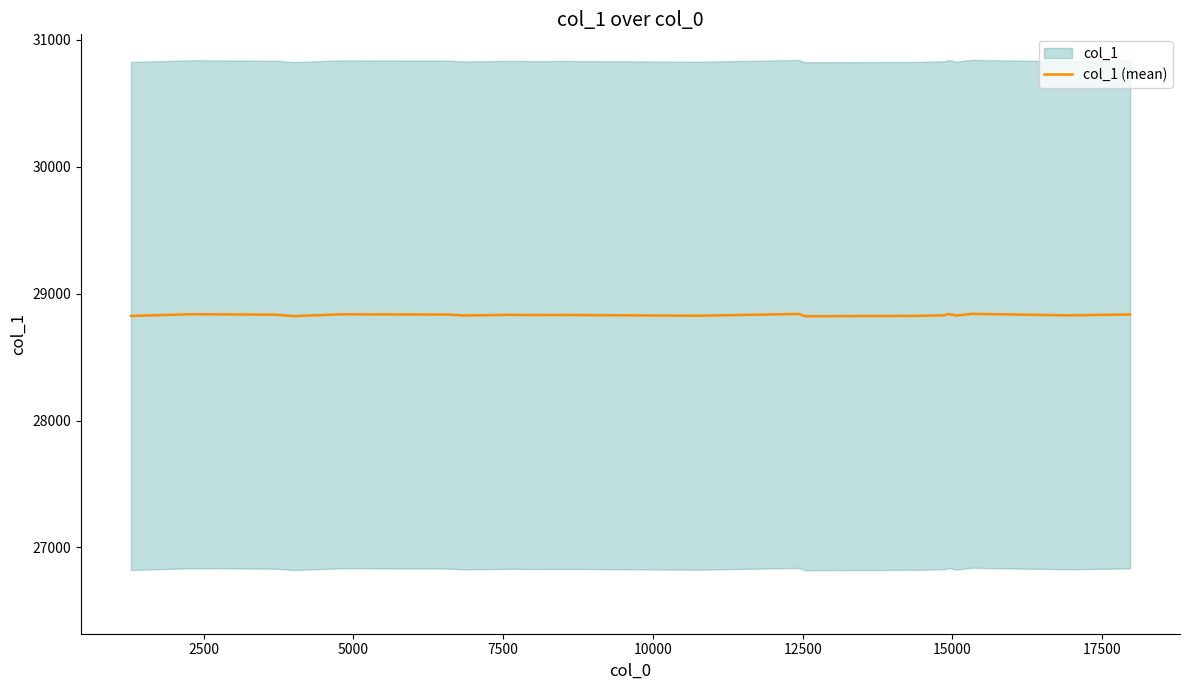

What is the maximum value for col_1 (mean)?

28840